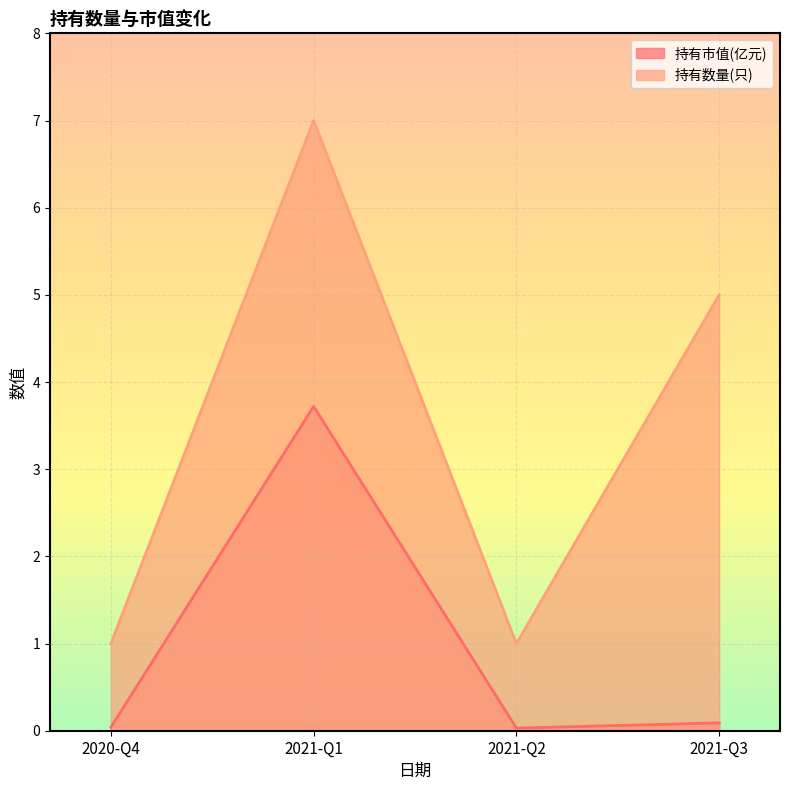

True or false: 持有市值(亿元) and 持有数量(只) cross at least once.

False